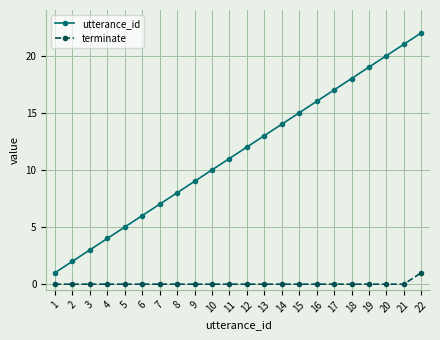

What is the spread (max minus min) of values at 10?

10